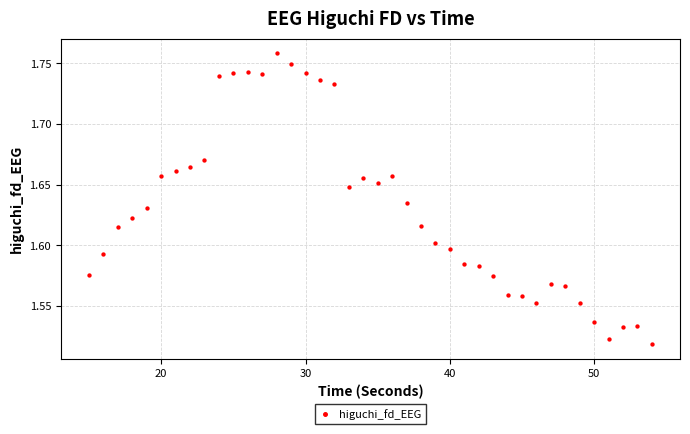

What is the range of X values (max minus min)?

39.0